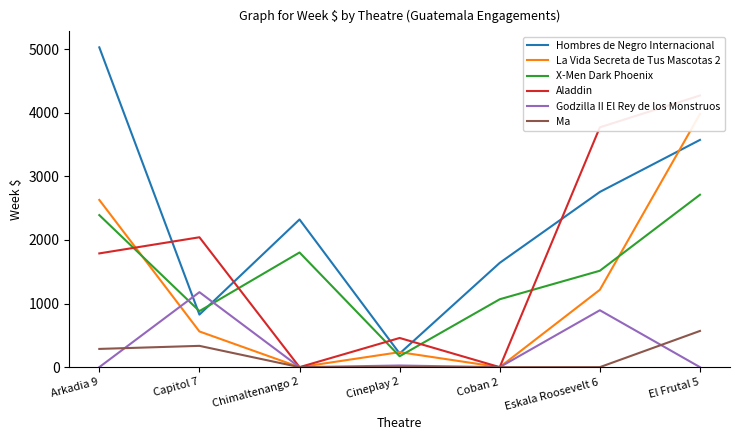

True or false: Godzilla II El Rey de los Monstruos has a value of 528.2 at Capitol 7.

False